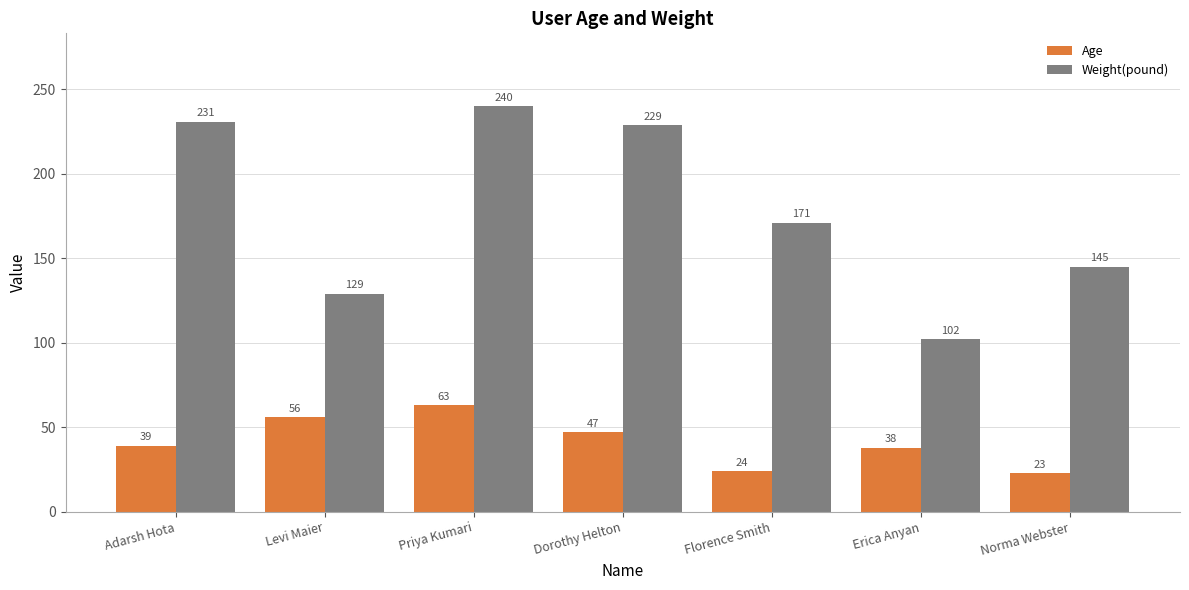

What is the label of the 7th bar from the right?

Adarsh Hota